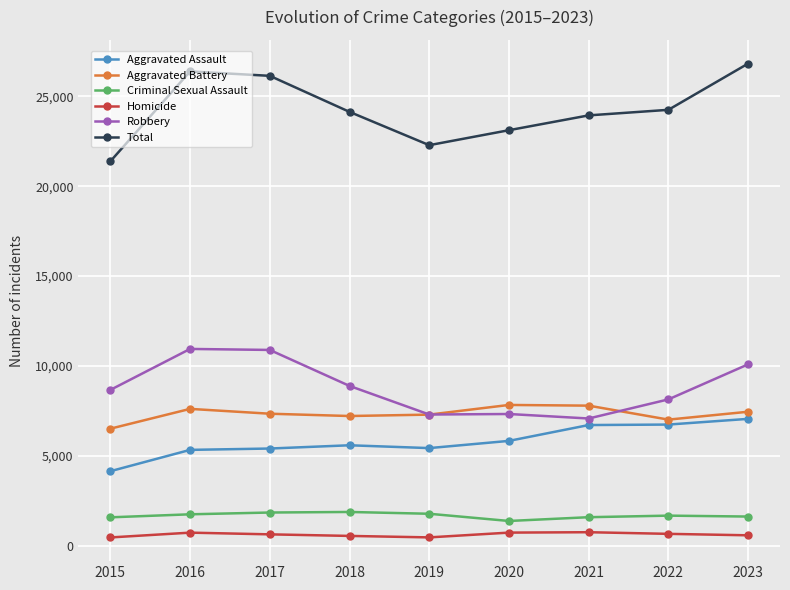

Is it true that Total equals 38480 at 2020?

False